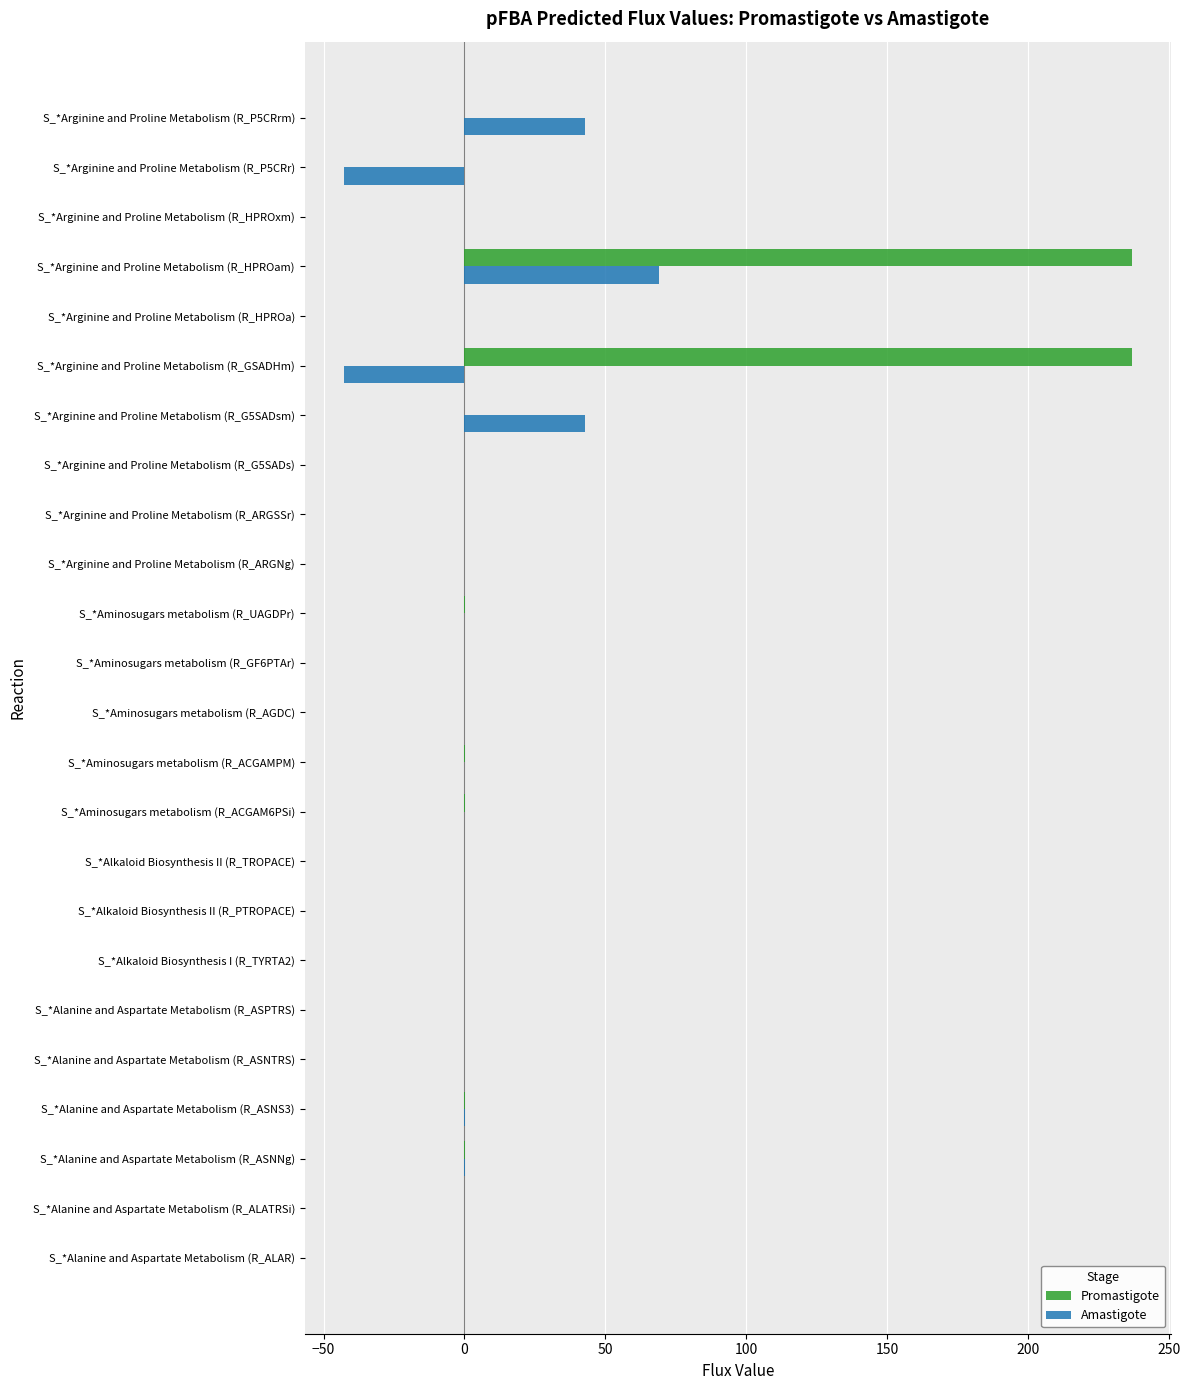

The Promastigote series shows 0.0 at S_*Alanine and Aspartate Metabolism (R_ALATRSi). True or false?

True